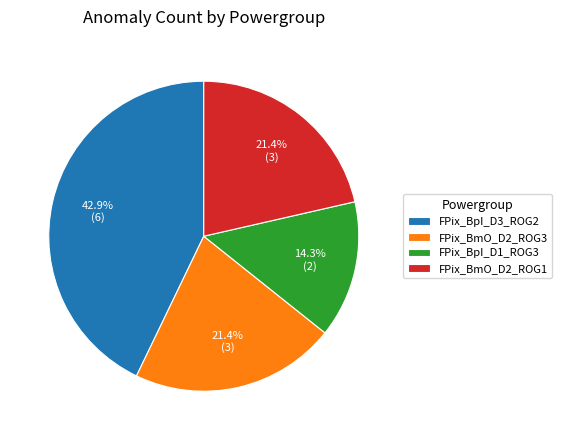

The FPix_BpI_D3_ROG2 slice represents 43% of the pie. True or false?

True